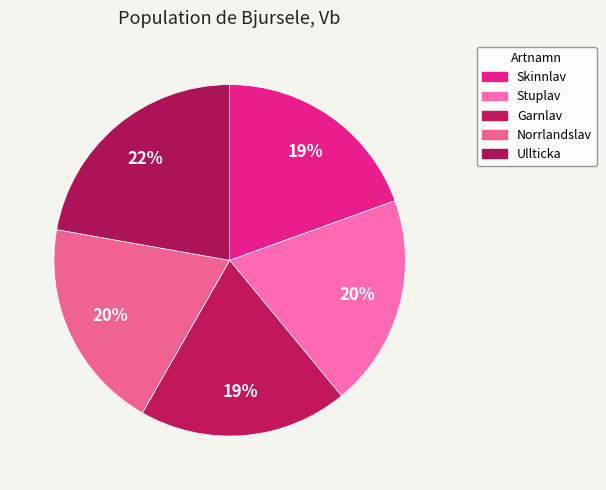

How many slices are in this pie chart?

5